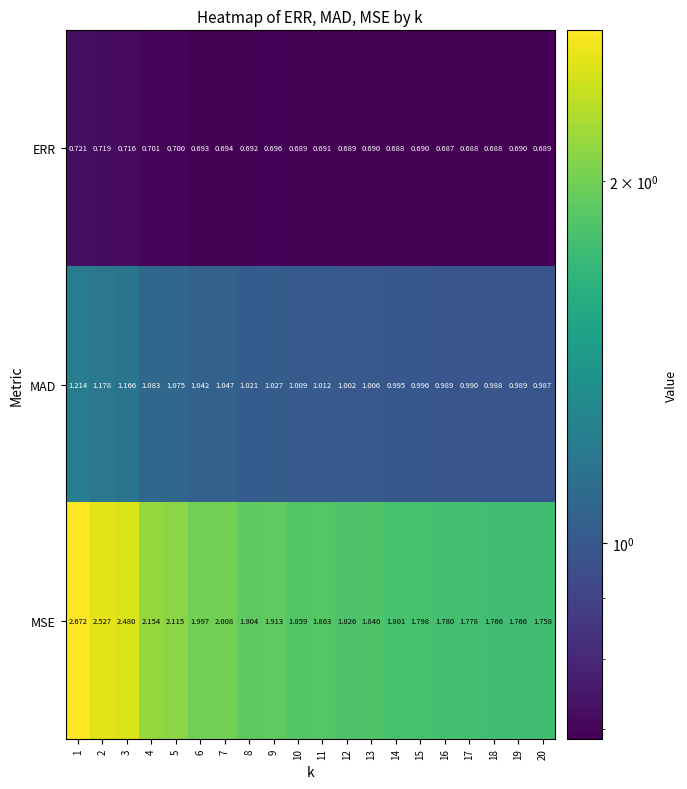

Between 5 and 13, which series saw the biggest shift?

MSE